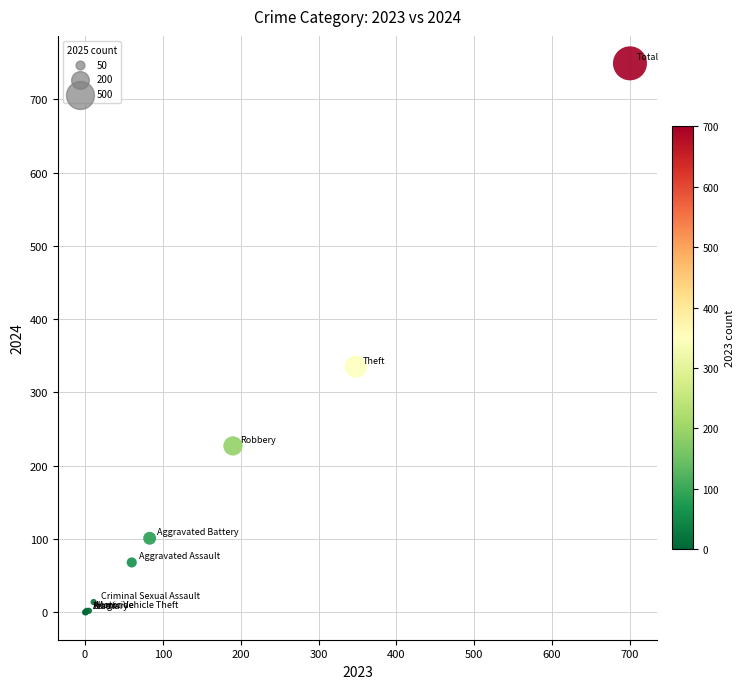

What Y value in the scatter plot is closest to 374?

335